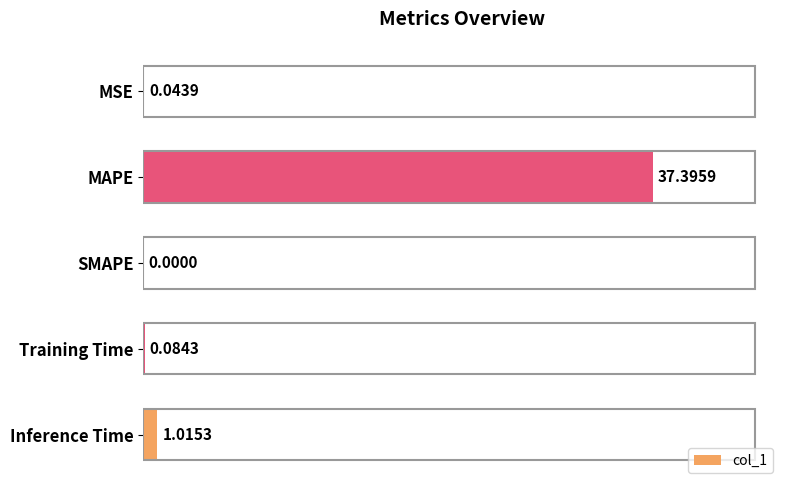

At which category does the chart reach its peak across all series?

MAPE